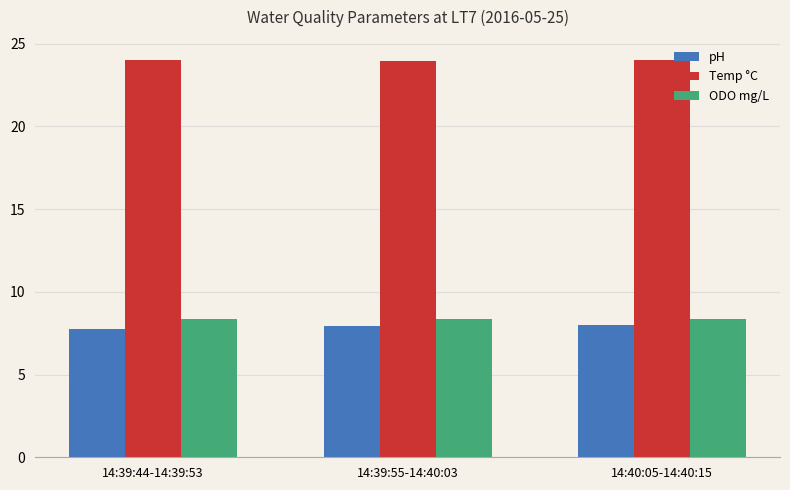

What is the difference between the highest and lowest values at 14:39:55-14:40:03?

16.0